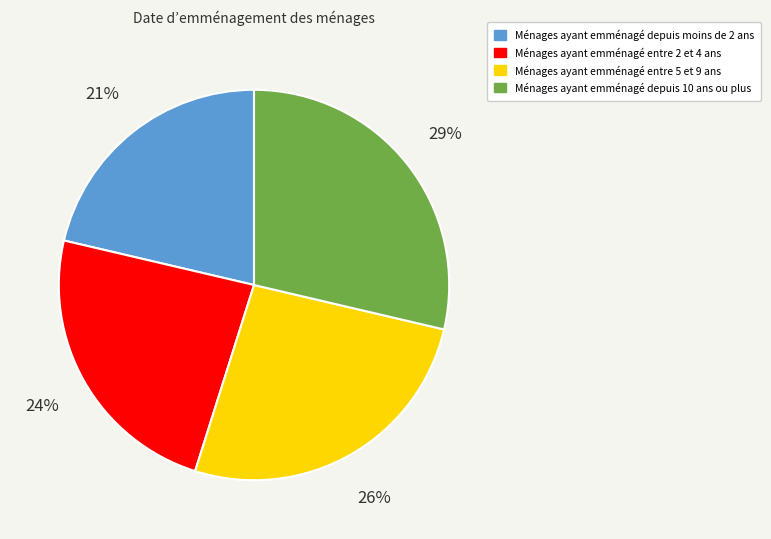

To the nearest percent, what is the combined percentage of Ménages ayant emménagé entre 5 et 9 ans and Ménages ayant emménagé depuis 10 ans ou plus?

55%